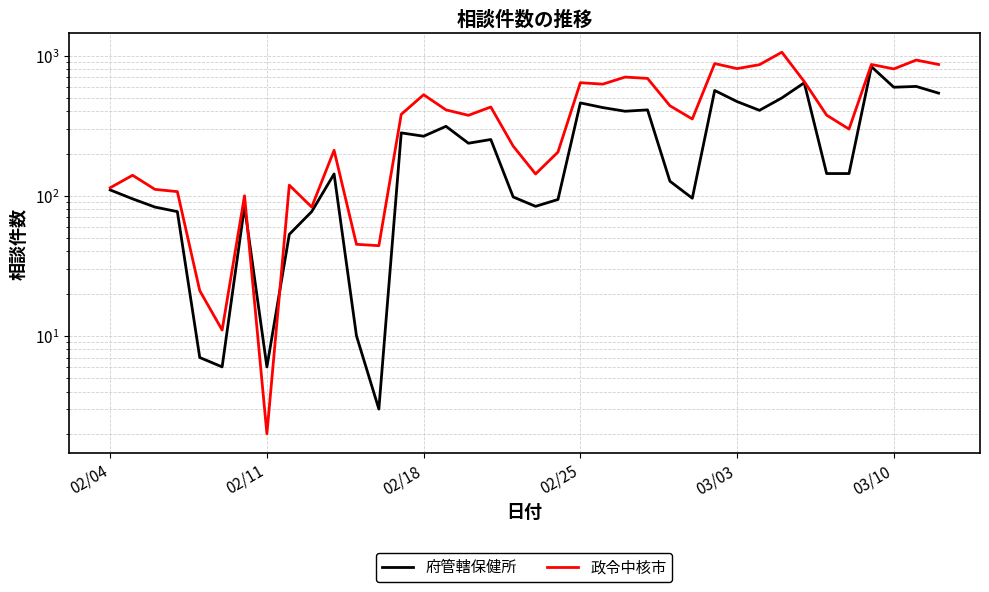

Which series ends up on top after the final intersection of 政令中核市 and 府管轄保健所?

政令中核市